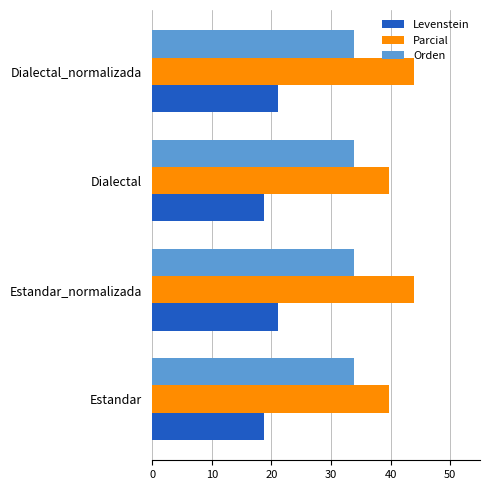

List the series in order of their overall mean, highest first.

Parcial, Orden, Levenstein